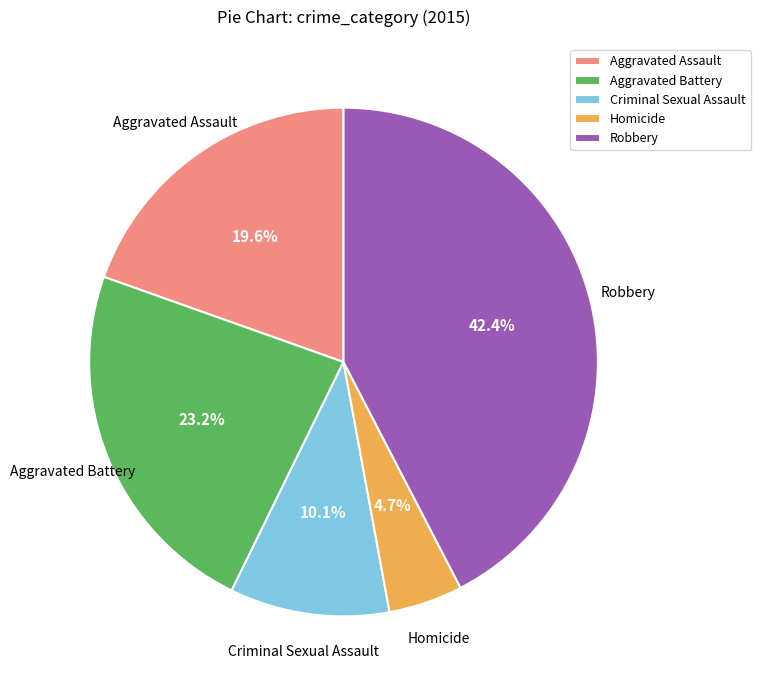

To the nearest percent, what is the difference between the largest and smallest slice percentages?

38%